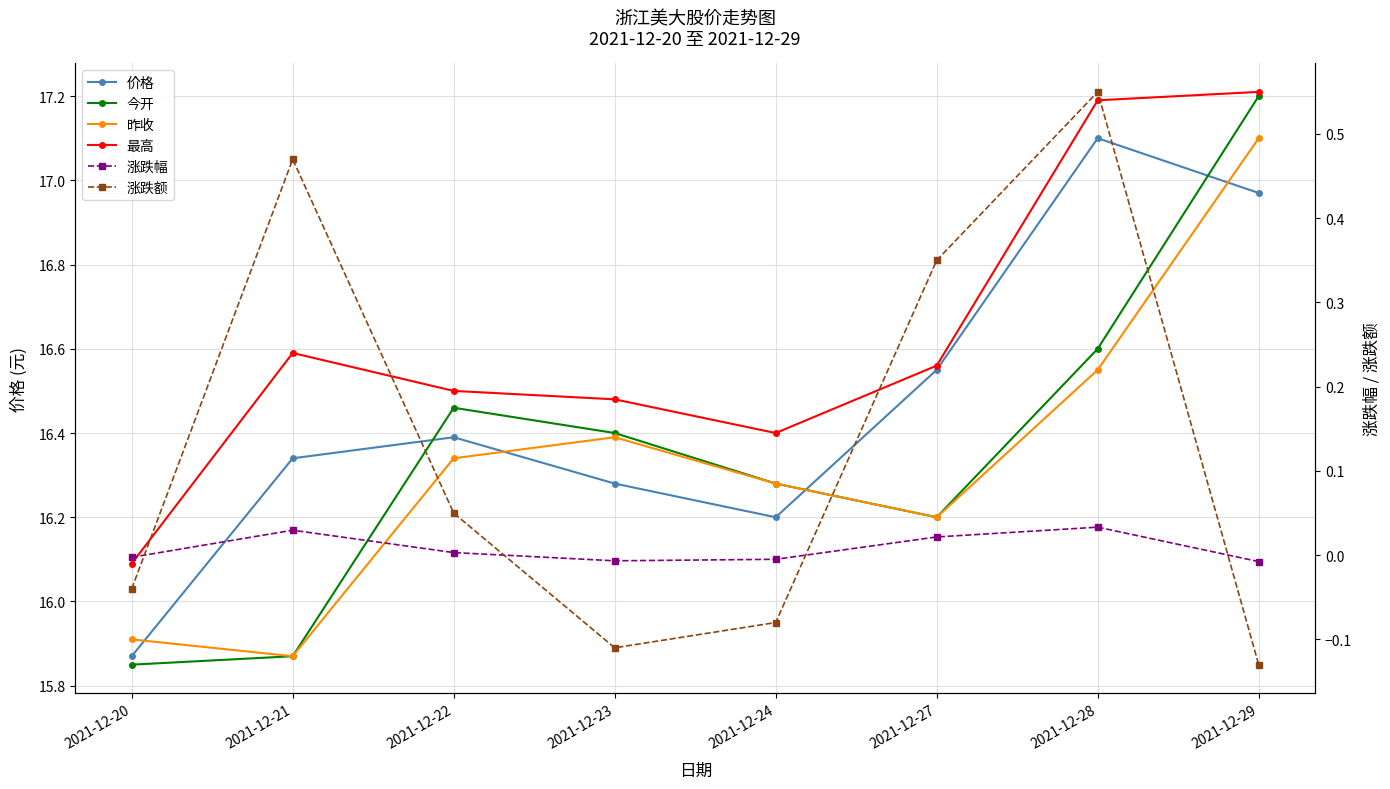

Reading left to right, transcribe all the data shown in this chart.

价格: 2021-12-20=15.9	2021-12-21=16.3	2021-12-22=16.4	2021-12-23=16.3	2021-12-24=16.2	2021-12-27=16.6	2021-12-28=17.1	2021-12-29=17.0
今开: 2021-12-20=15.8	2021-12-21=15.9	2021-12-22=16.5	2021-12-23=16.4	2021-12-24=16.3	2021-12-27=16.2	2021-12-28=16.6	2021-12-29=17.2
昨收: 2021-12-20=15.9	2021-12-21=15.9	2021-12-22=16.3	2021-12-23=16.4	2021-12-24=16.3	2021-12-27=16.2	2021-12-28=16.6	2021-12-29=17.1
最高: 2021-12-20=16.1	2021-12-21=16.6	2021-12-22=16.5	2021-12-23=16.5	2021-12-24=16.4	2021-12-27=16.6	2021-12-28=17.2	2021-12-29=17.2
涨跌幅: 2021-12-20=-0.0	2021-12-21=0.0	2021-12-22=0.0	2021-12-23=-0.0	2021-12-24=-0.0	2021-12-27=0.0	2021-12-28=0.0	2021-12-29=-0.0
涨跌额: 2021-12-20=-0.0	2021-12-21=0.5	2021-12-22=0.1	2021-12-23=-0.1	2021-12-24=-0.1	2021-12-27=0.3	2021-12-28=0.6	2021-12-29=-0.1